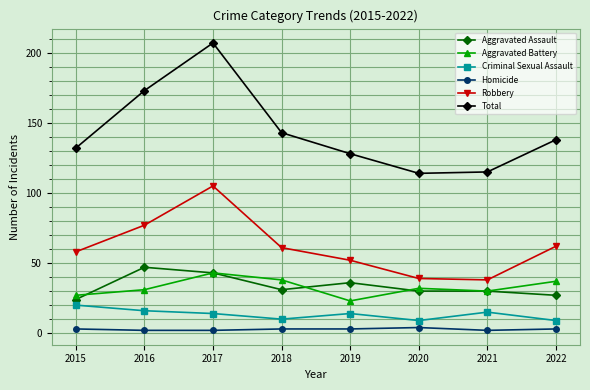

What is the value of the Aggravated Assault point at the 1st from the left?

24